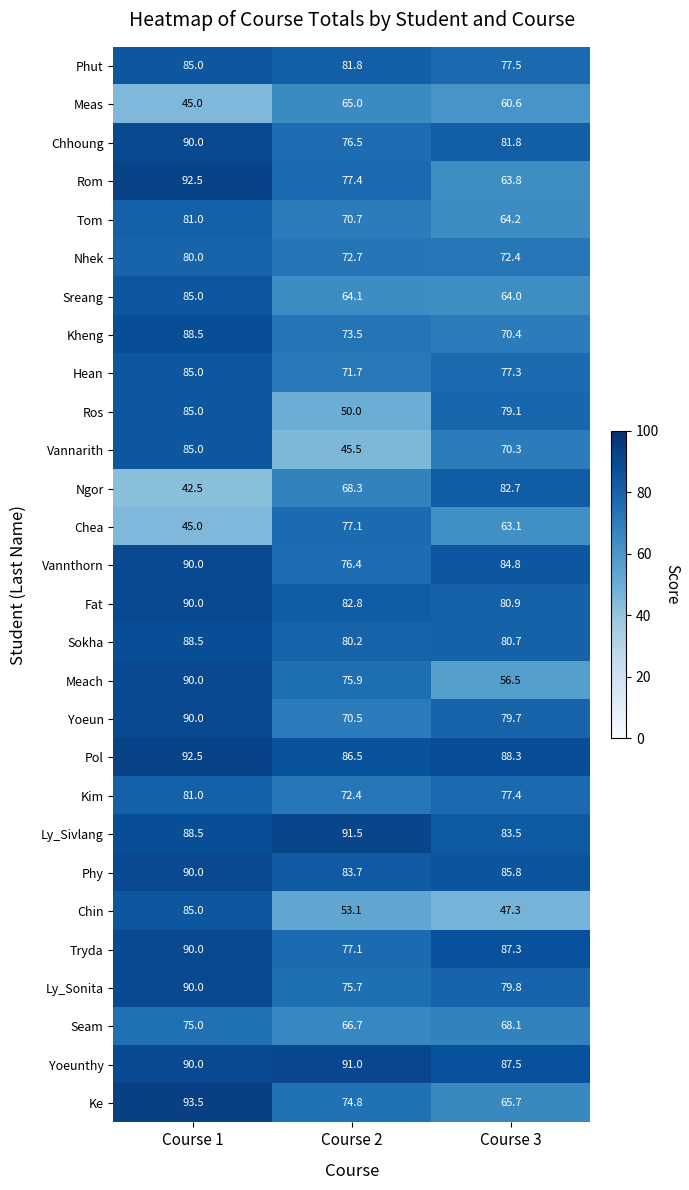

At which category is the sum across all series the highest?

Course 1